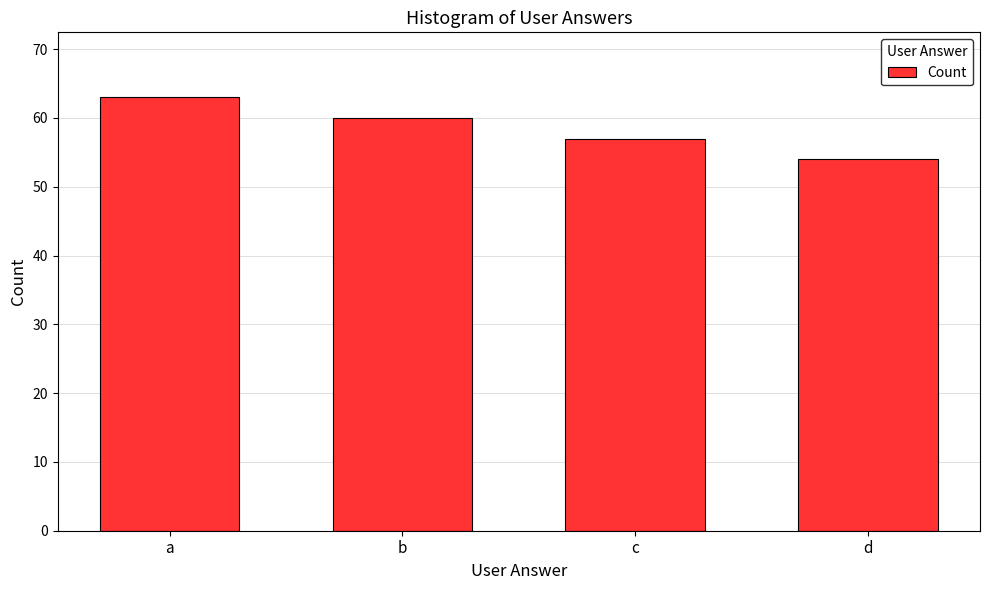

Reading left to right, list all the values displayed in this chart.

a=63	b=60	c=57	d=54